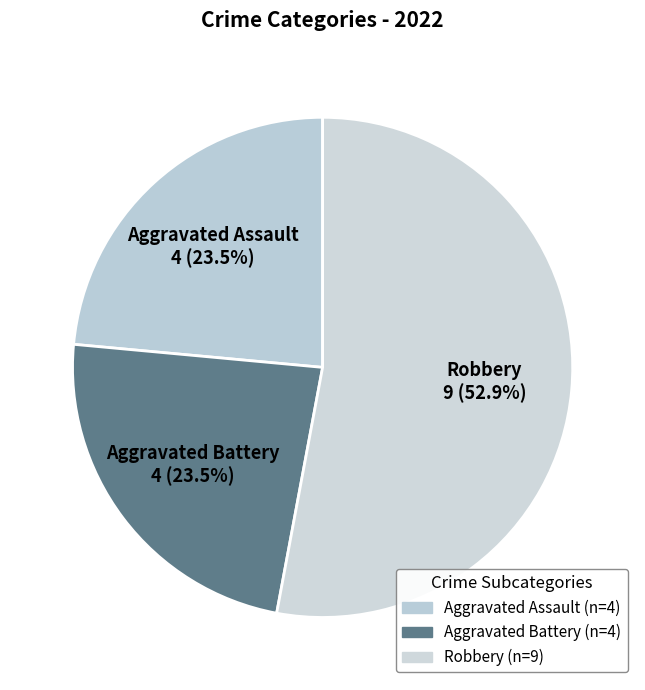

What is the largest slice in the pie chart?

Robbery